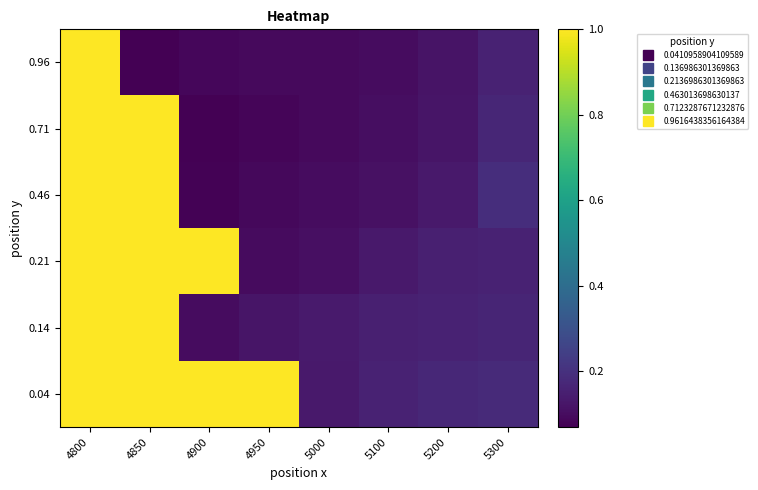

What is the total value across all series at 4850?

5.1